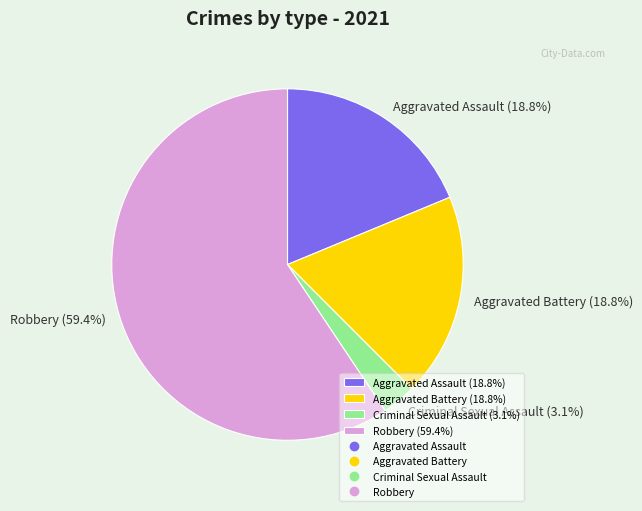

Combined, what portion of the pie is Aggravated Assault (18.8%) and Criminal Sexual Assault (3.1%)?

21.9%